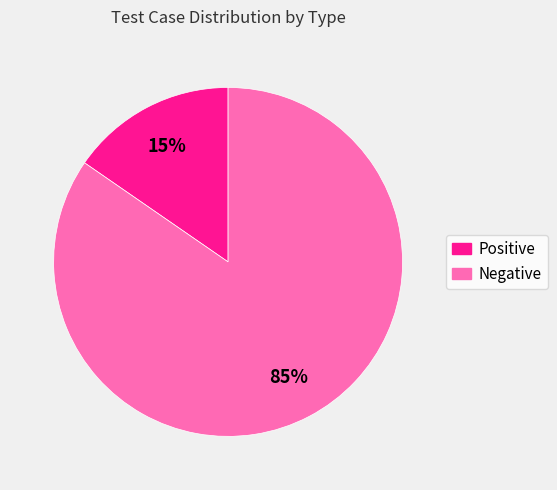

To the nearest percent, what portion does Negative represent?

85%